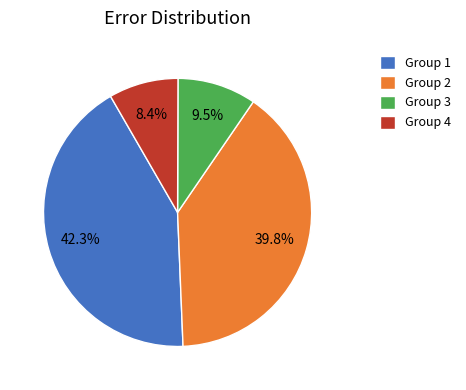

Rank the categories by value from highest to lowest.

Group 1, Group 2, Group 3, Group 4